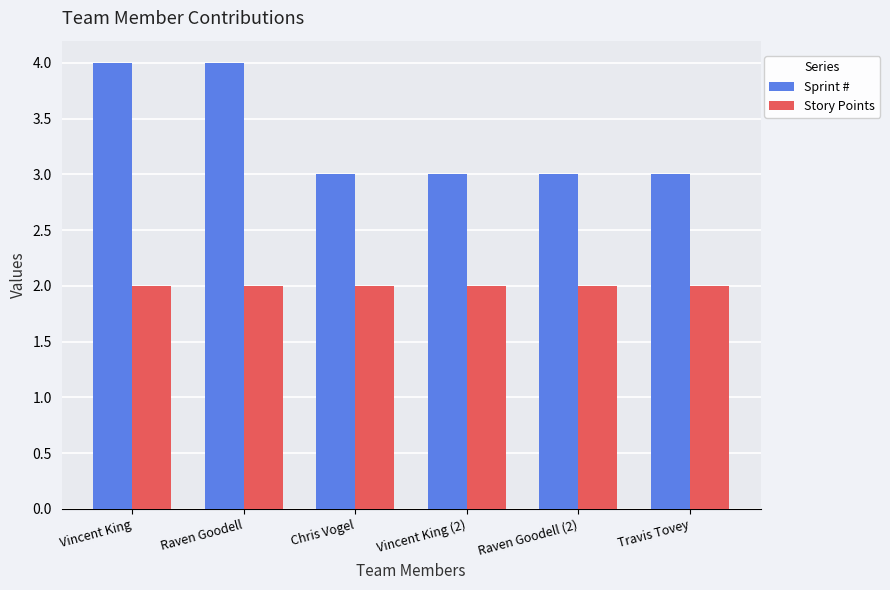

Between Raven Goodell and Chris Vogel, which series saw the biggest shift?

Sprint #